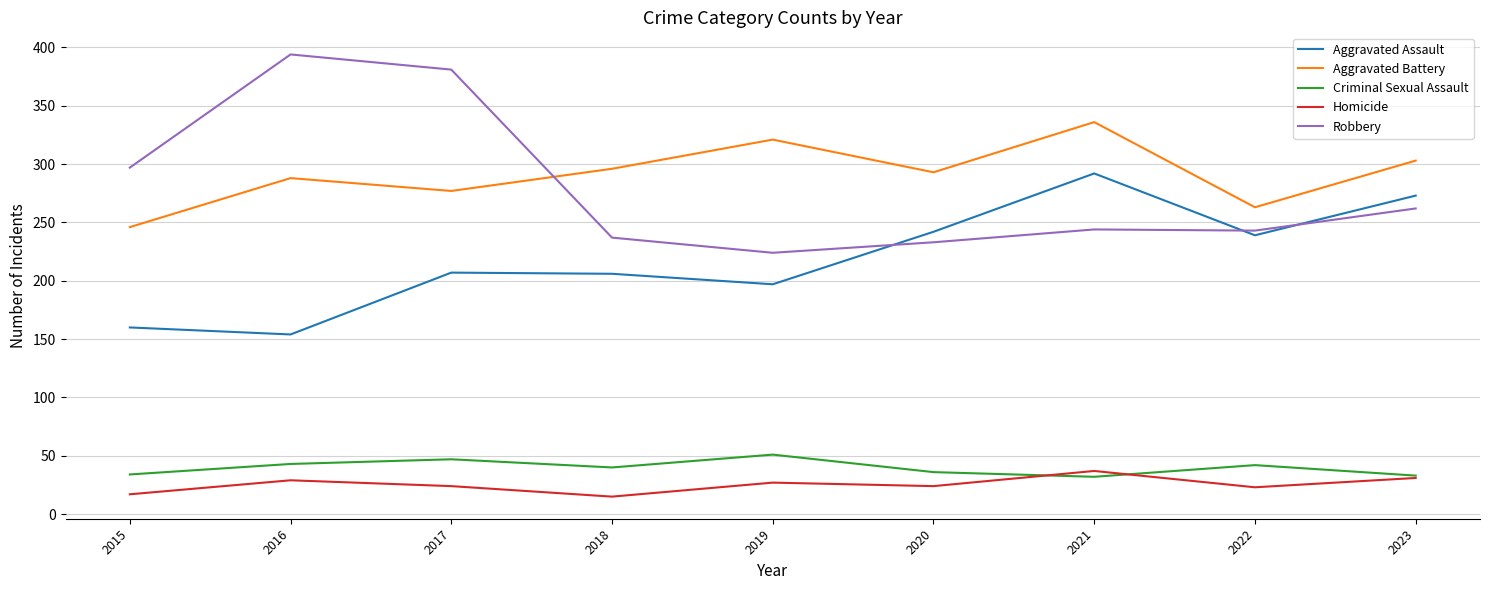

The value of Aggravated Assault at 2022 is 344. True or false?

False